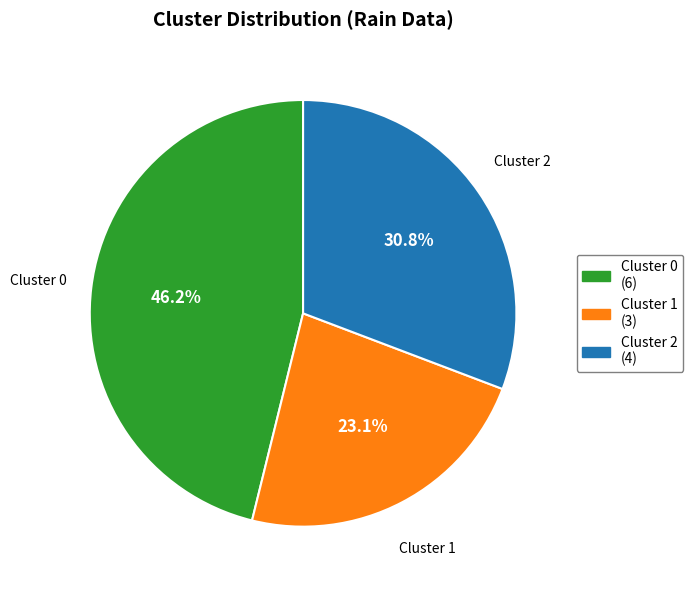

Is there any slice that represents more than half of the pie?

No